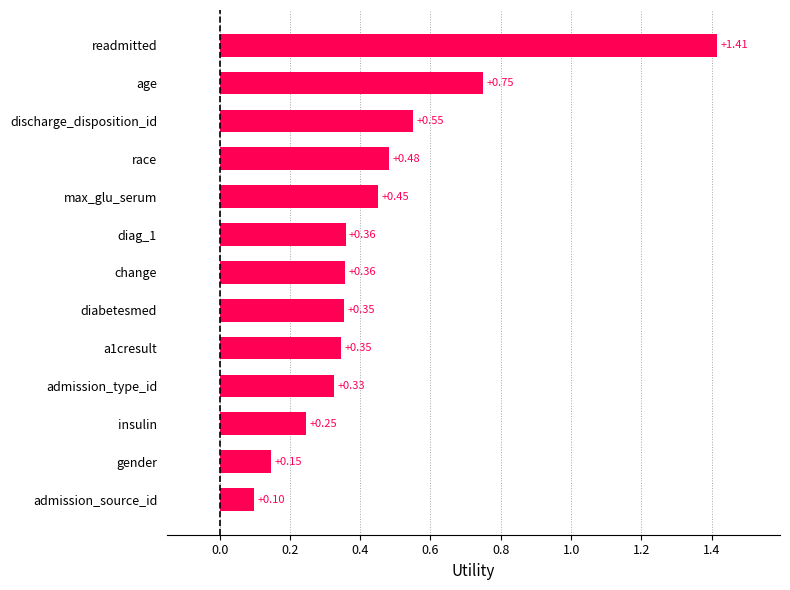

How many bars are there in total?

13